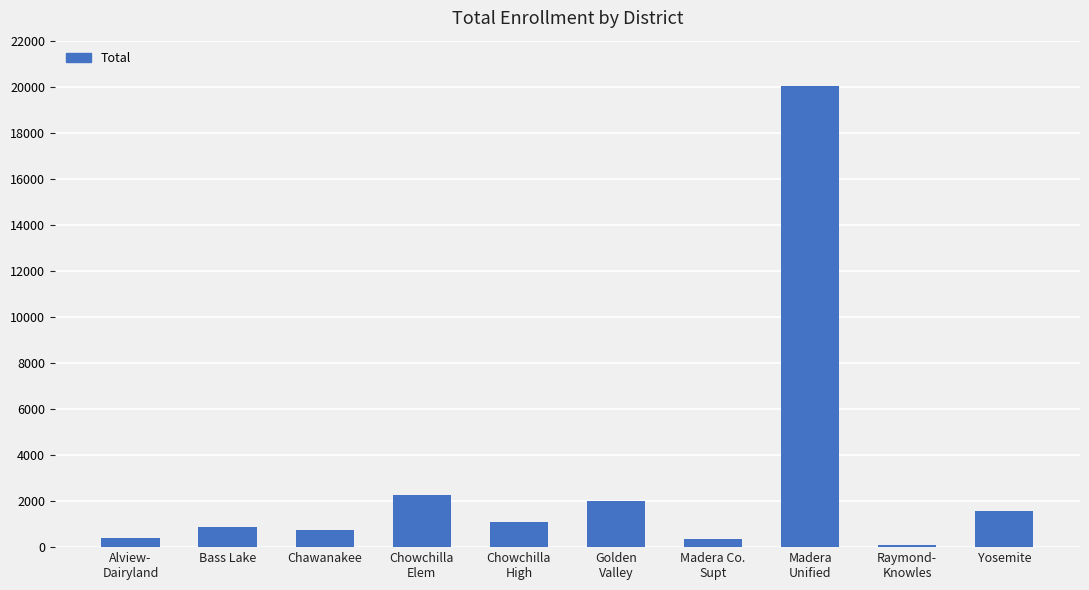

What is the label of the 10th bar from the left?

Yosemite